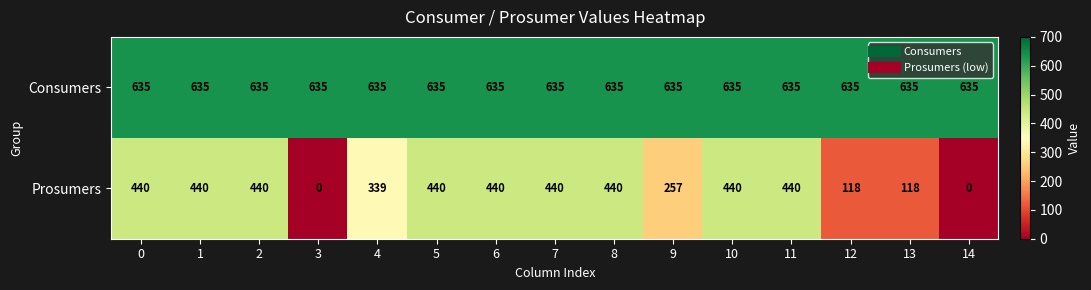

What is the difference between the highest and lowest values at 0?

195